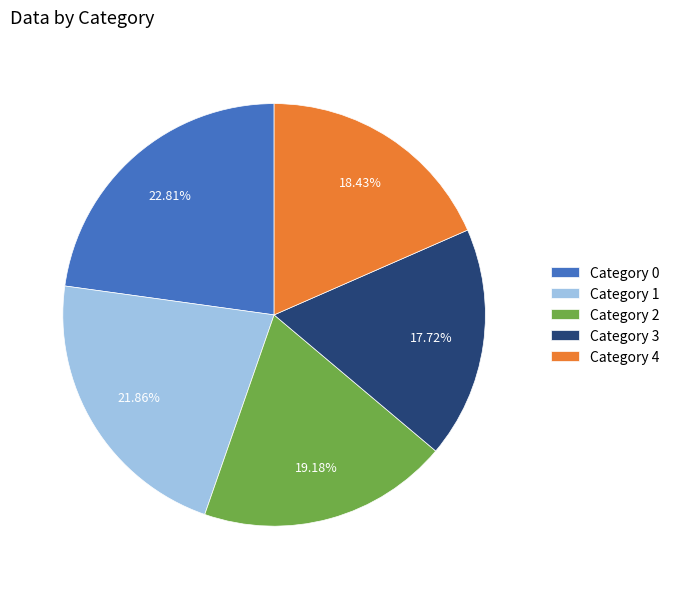

What is the smallest slice in the pie chart?

Category 3